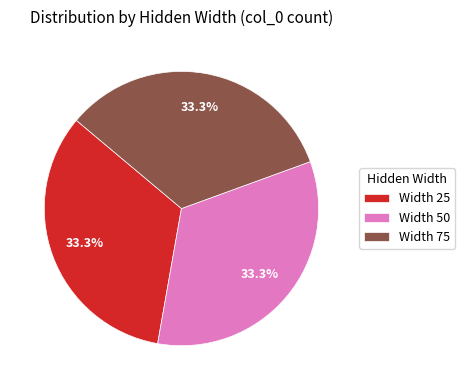

What percentage is NOT represented by Width 75?

66.7%